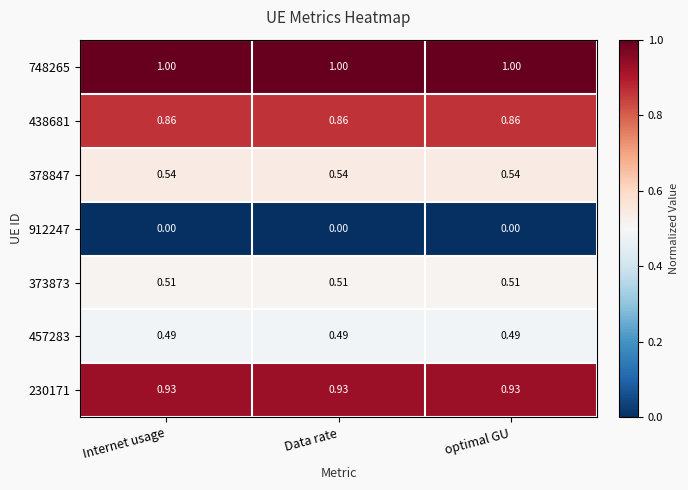

Count the number of data series in this chart.

7